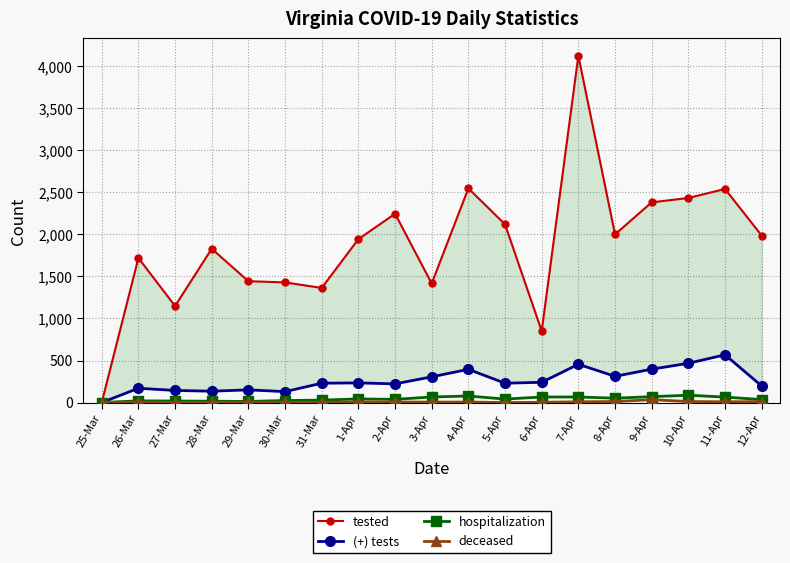

True or false: (+) tests and tested cross at least once.

False